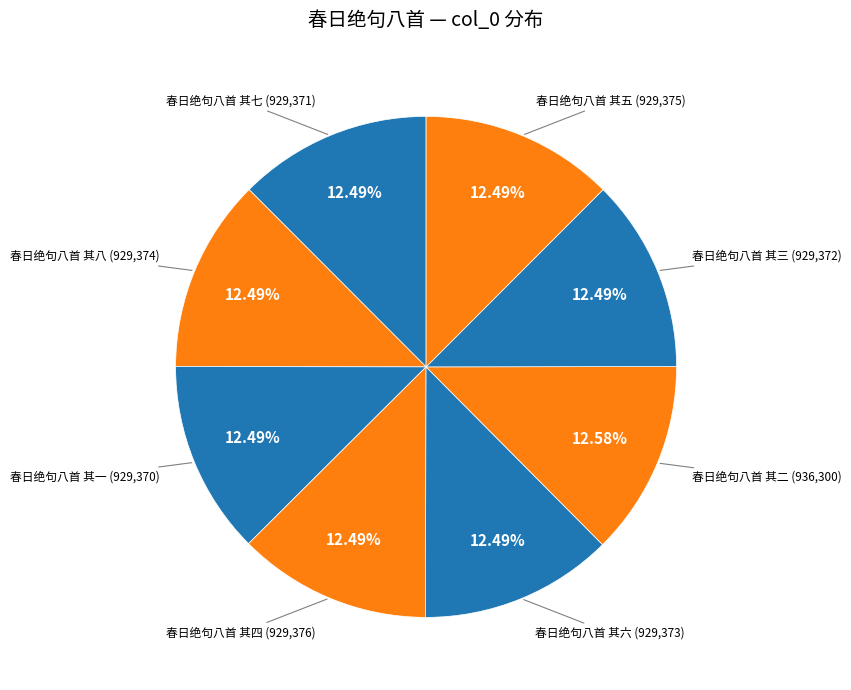

How many segments does this pie chart have?

8